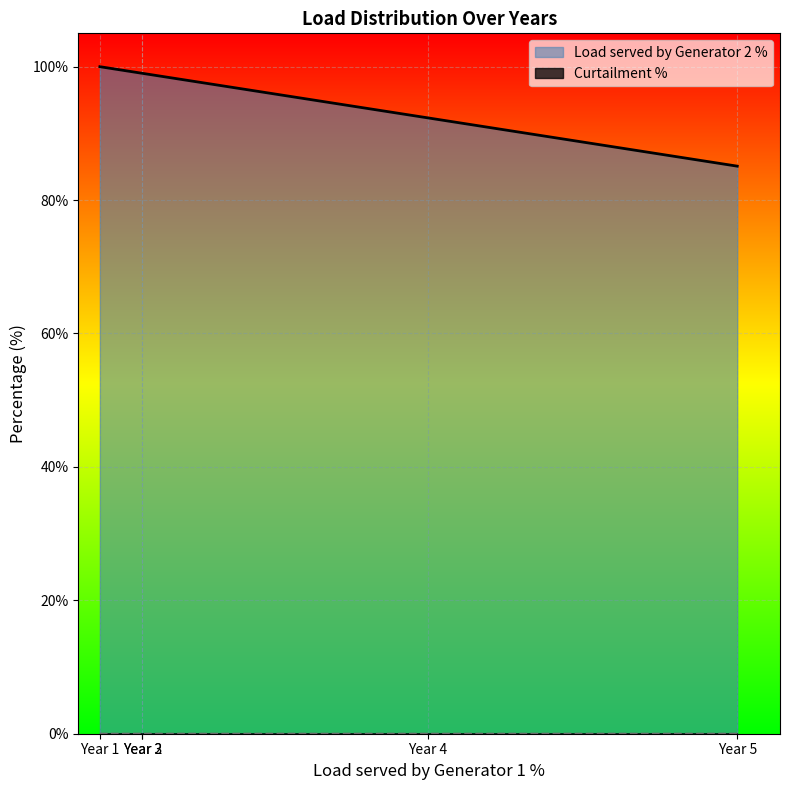

At which category does the chart reach its minimum across all series?

Year 5